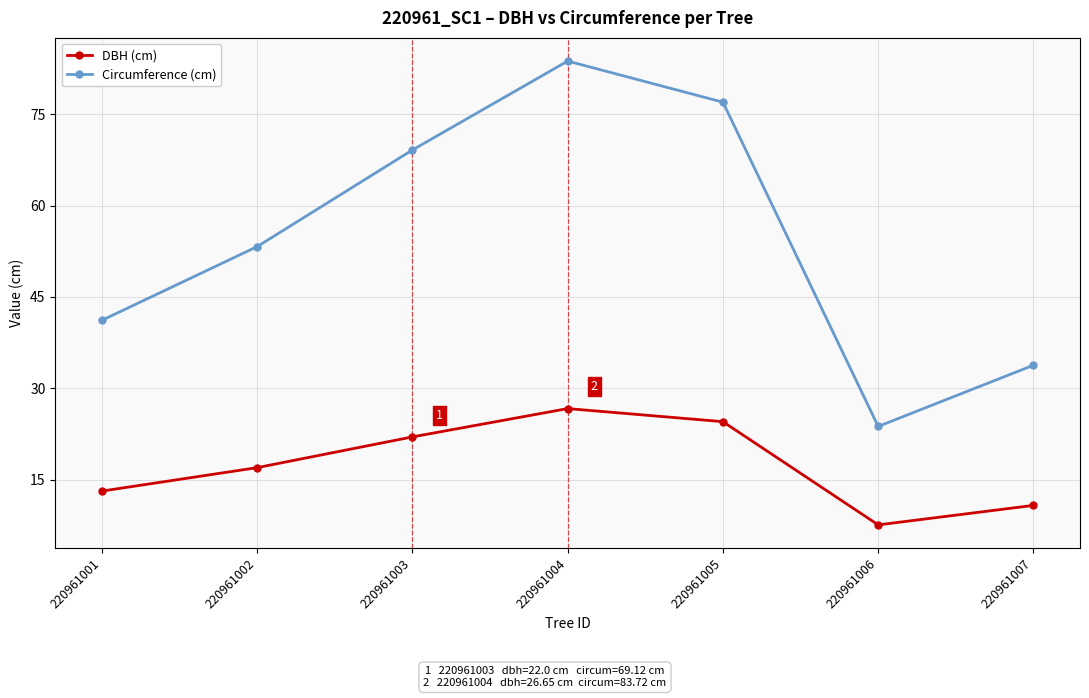

The value of DBH (cm) at 220961002 is 24.3. True or false?

False